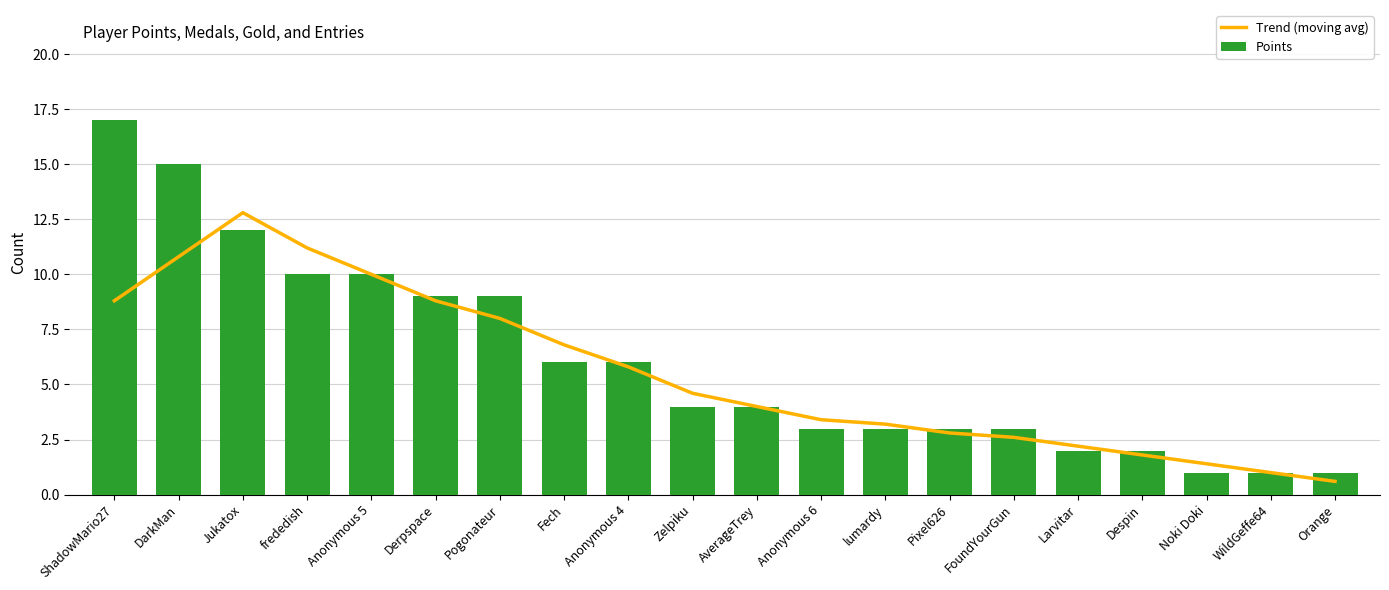

What position from the right is Fech?

13